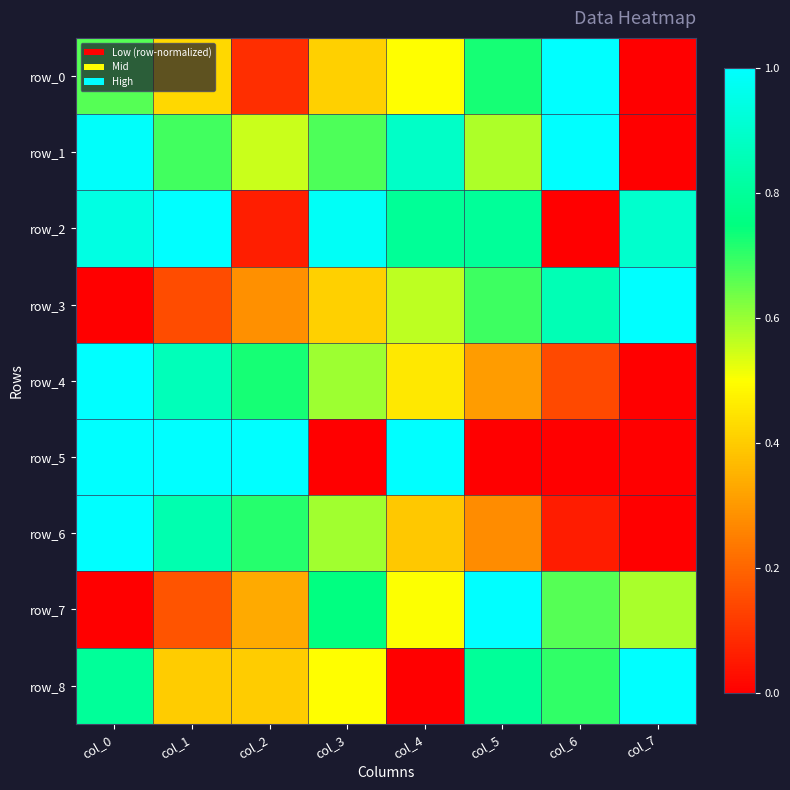

How many categories are shown in the chart?

8